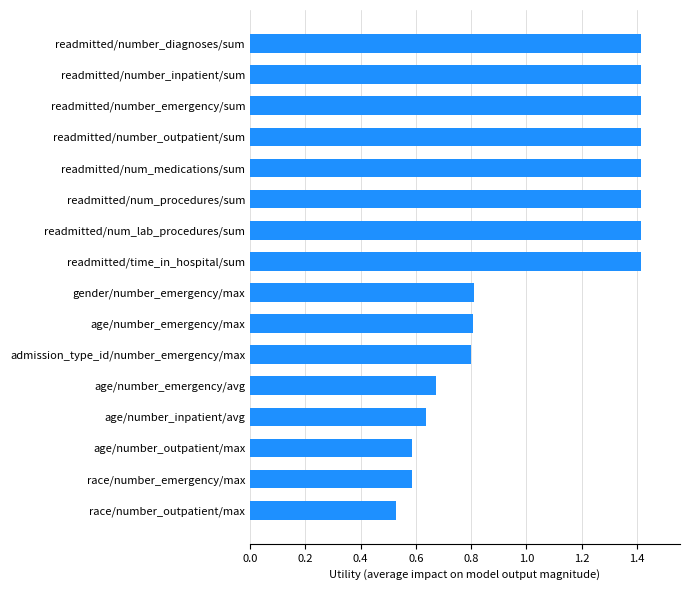

Count the values in the range 0 to 1.

8